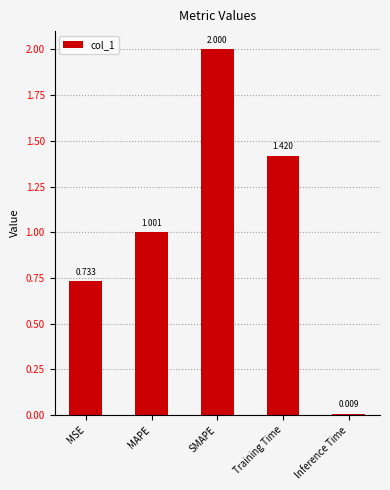

Read the value at MAPE.

1.0